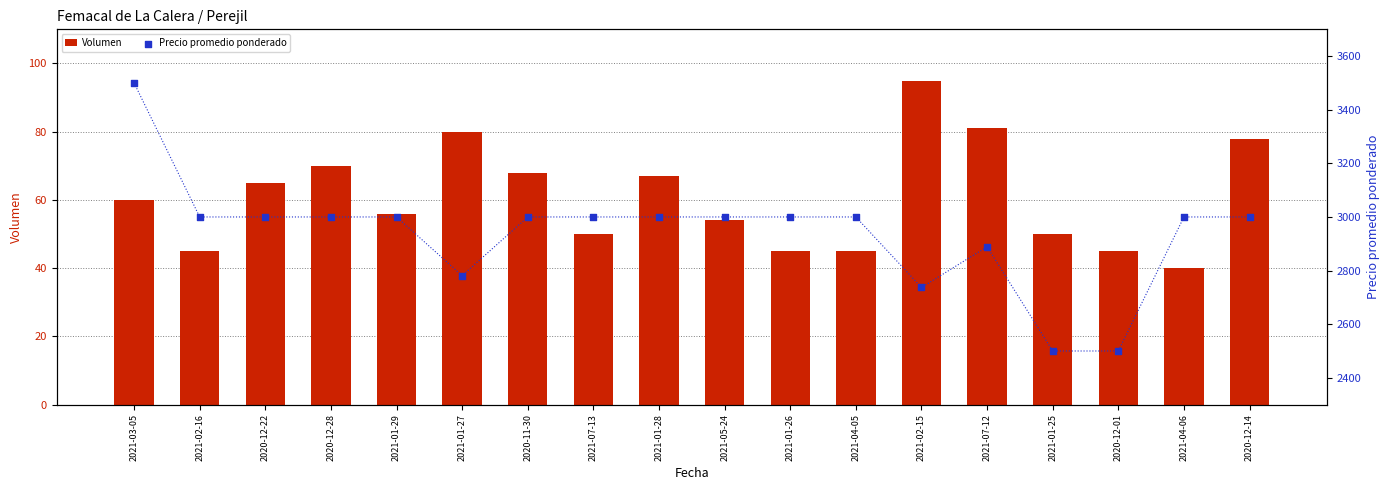

Is the value of Volumen at 2020-12-01 greater than the value of Precio promedio ponderado at 2021-01-26?

No